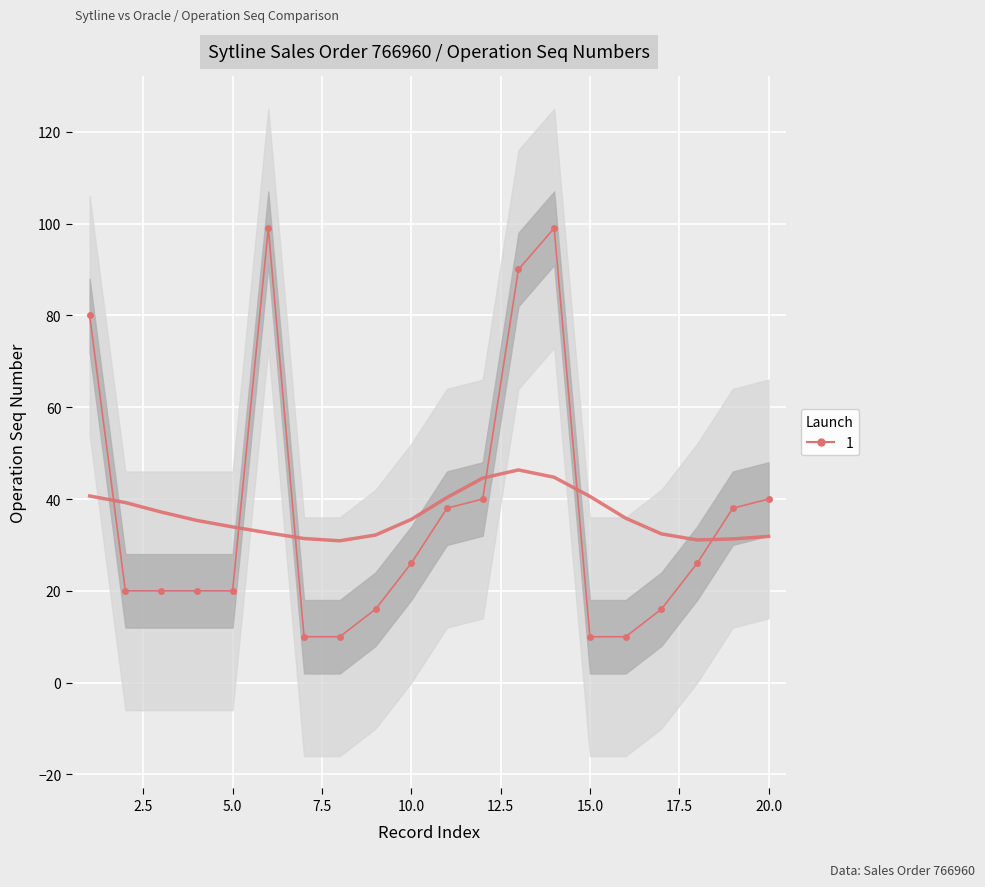

How many categories are shown in the chart?

20